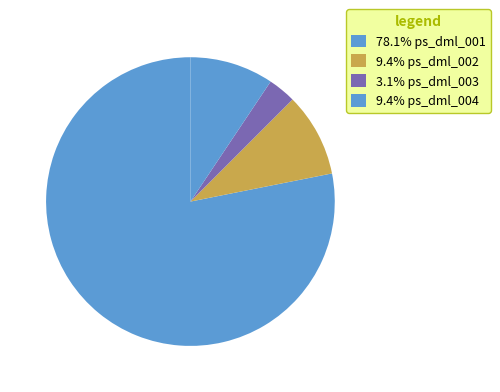

How many slices are in this pie chart?

4